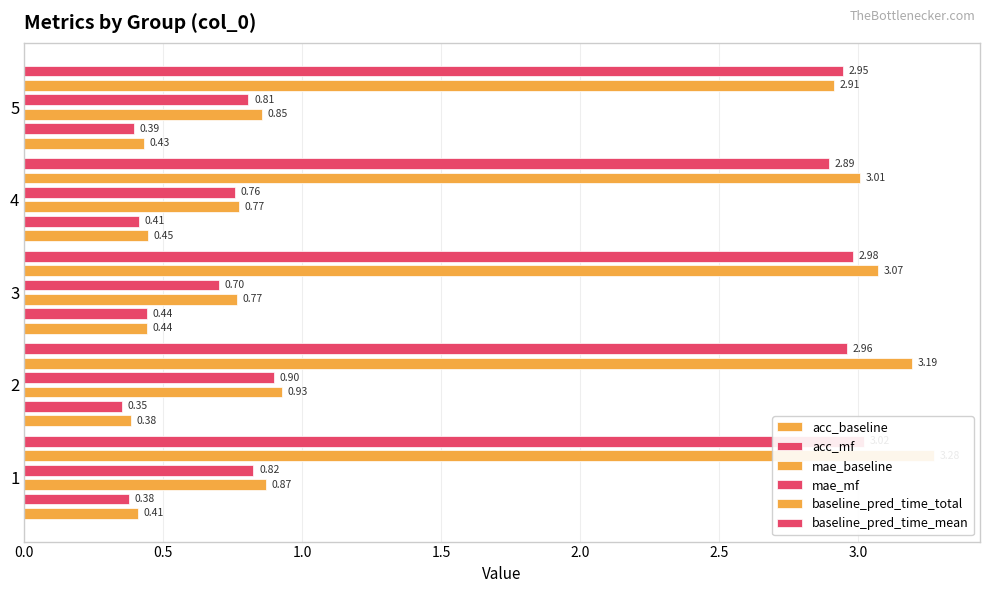

What is the average value of the mae_mf series?

0.8